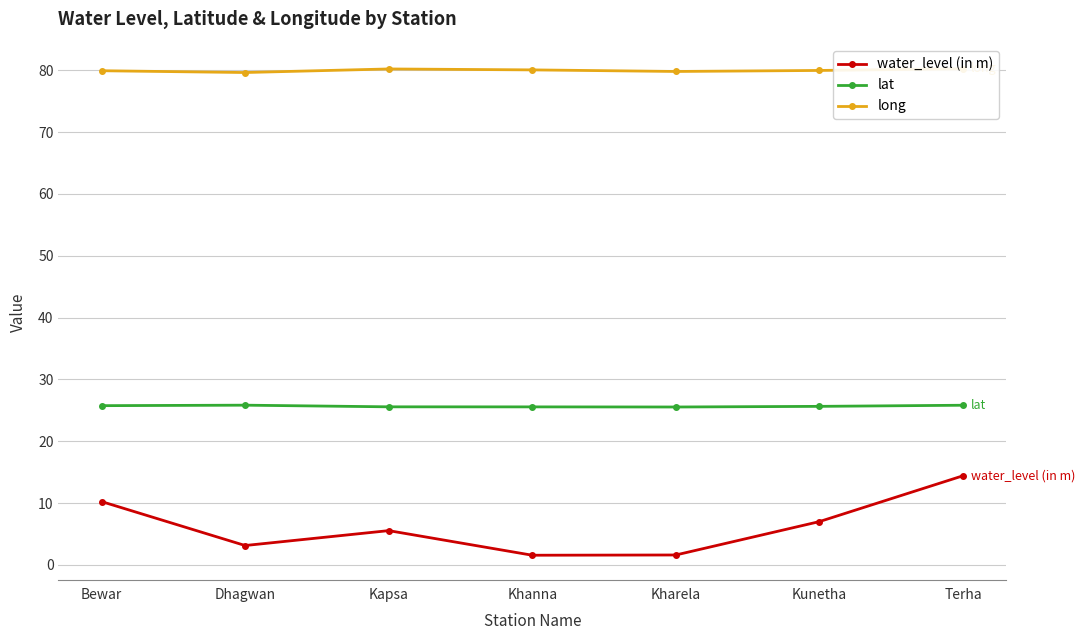

What is the sum of the lat values at Kunetha and Kapsa?

51.2